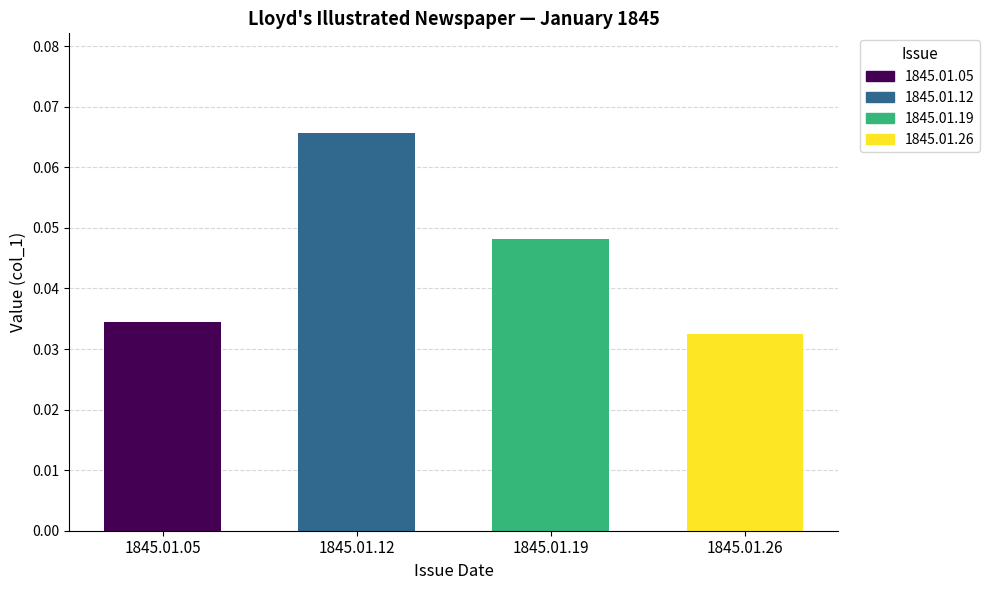

Which label corresponds to the smallest value in the chart?

1845.01.26